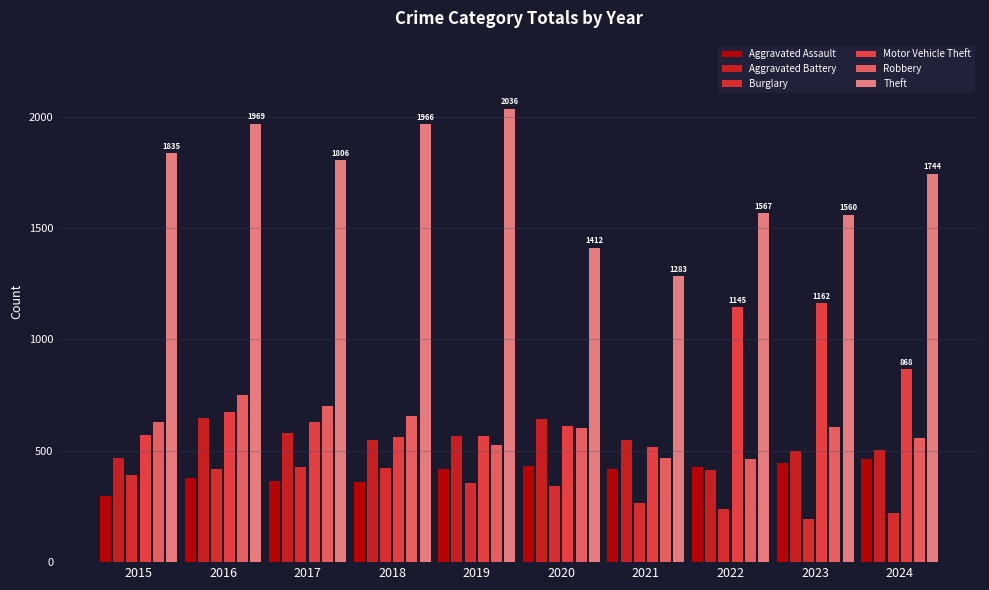

What is the average value of the Aggravated Assault series?

401